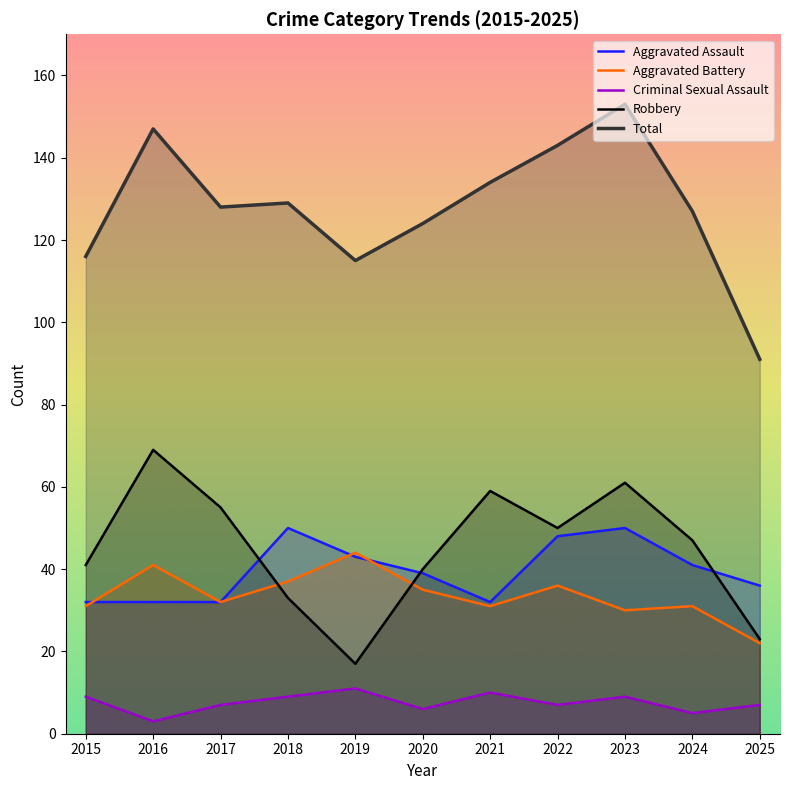

Does the chart display data point markers on the line(s)?

No